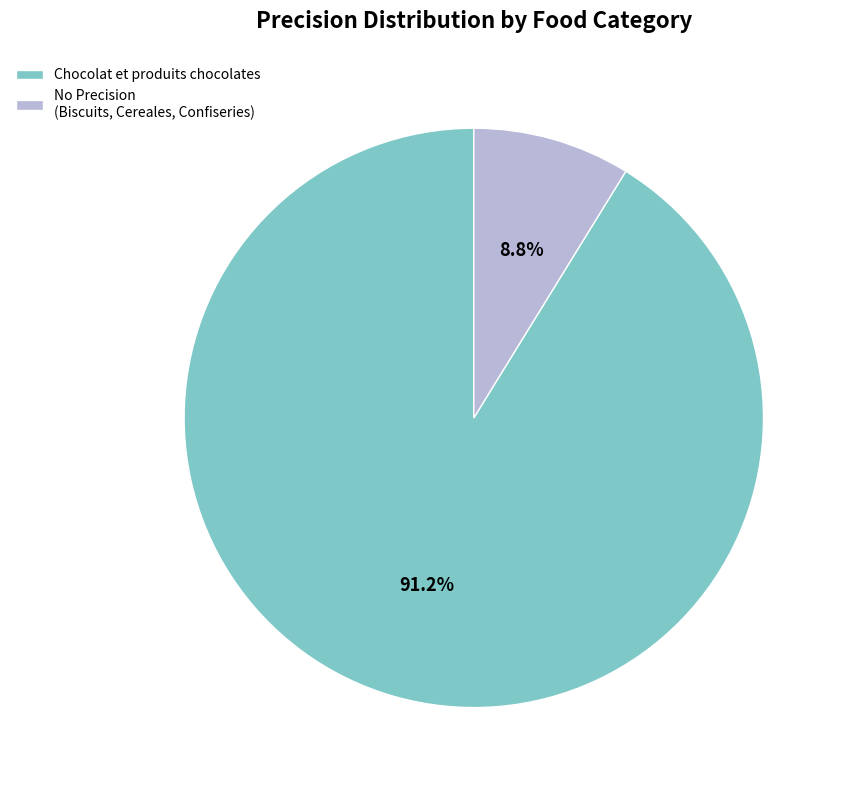

What is the majority slice?

Chocolat et produits chocolates